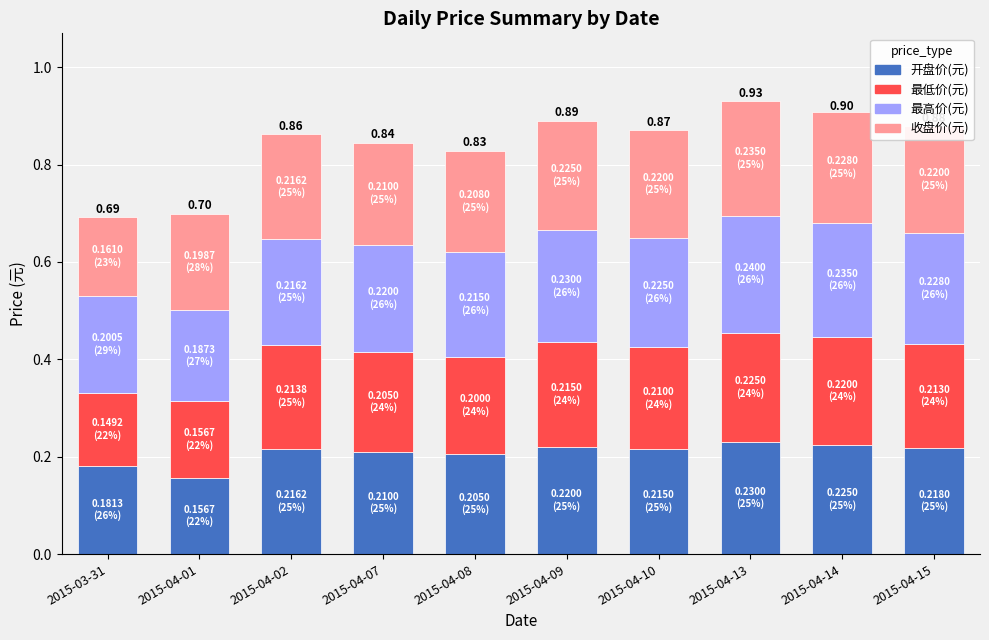

What is the total value across all series at 2015-04-08?

0.8